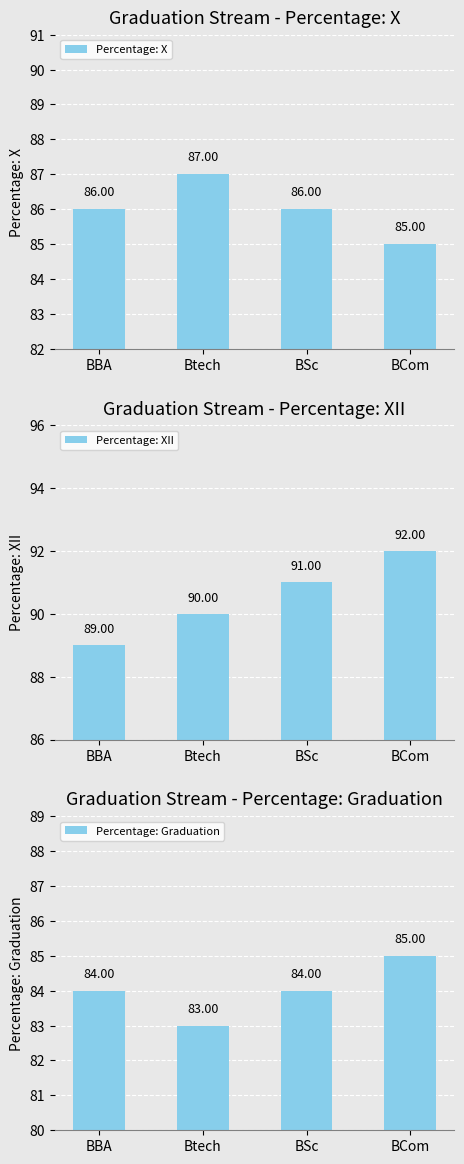

Count the Percentage: Graduation values in the range 84 to 85.

3